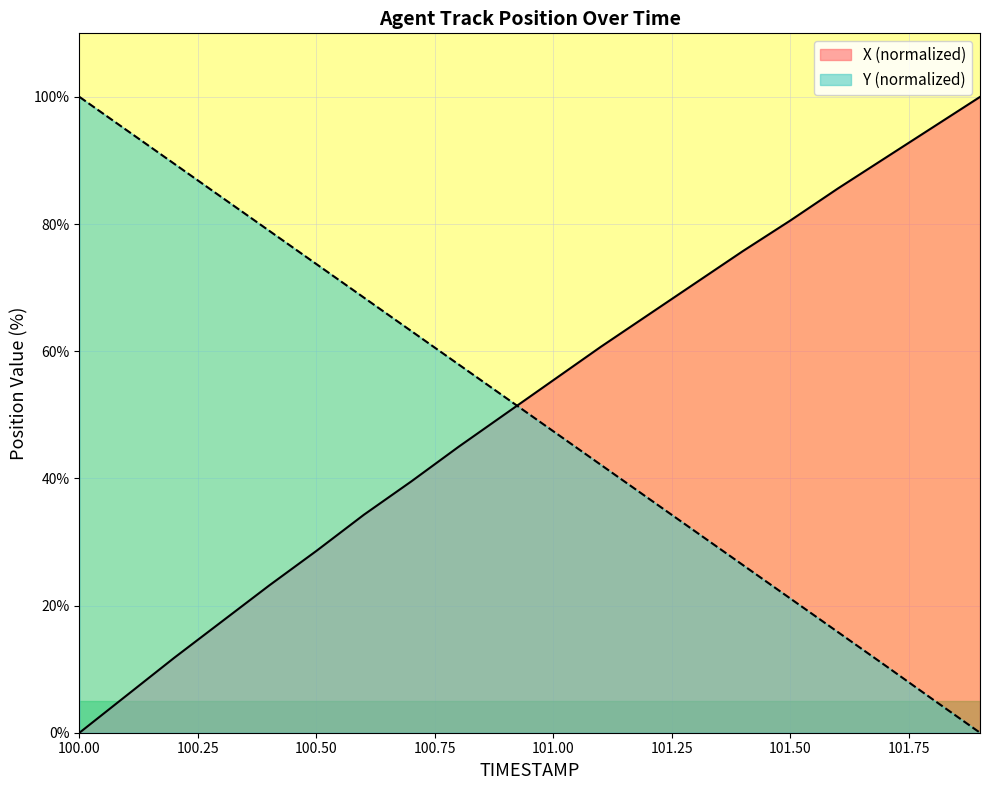

Reading left to right, extract all data points from this chart.

X: 0.0	5.9	11.8	17.5	23.1	28.6	34.3	39.5	45.0	50.2	55.5	60.7	65.7	70.7	75.8	80.6	85.6	90.4	95.2	100.0
Y: 100.0	94.7	89.5	84.2	79.0	73.7	68.4	63.2	57.9	52.7	47.4	42.1	36.9	31.6	26.4	21.1	15.8	10.6	5.3	0.0